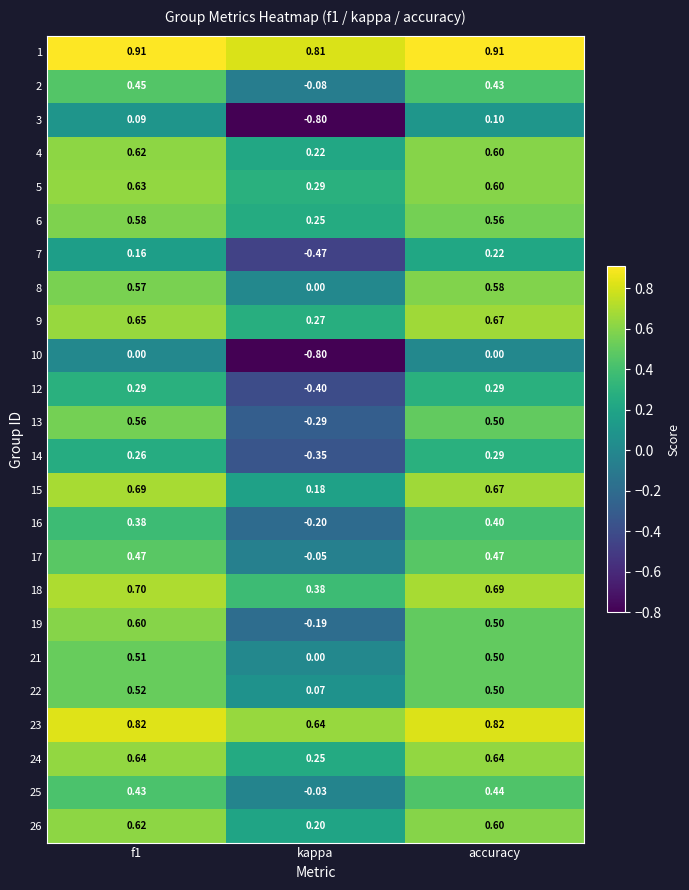

Which category has the lowest value in the 24 series?

kappa